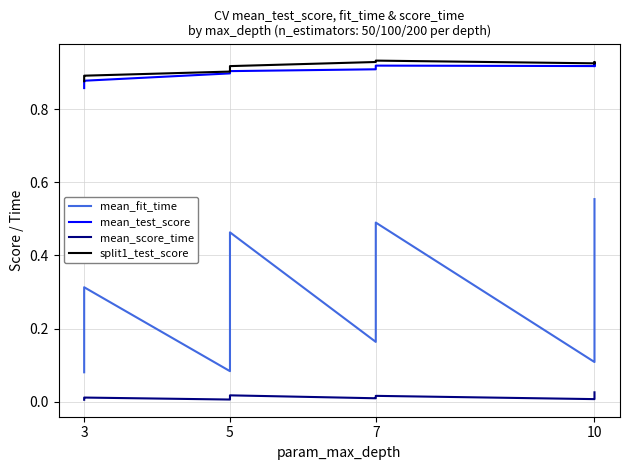

Which series has the largest range (max minus min)?

mean_fit_time